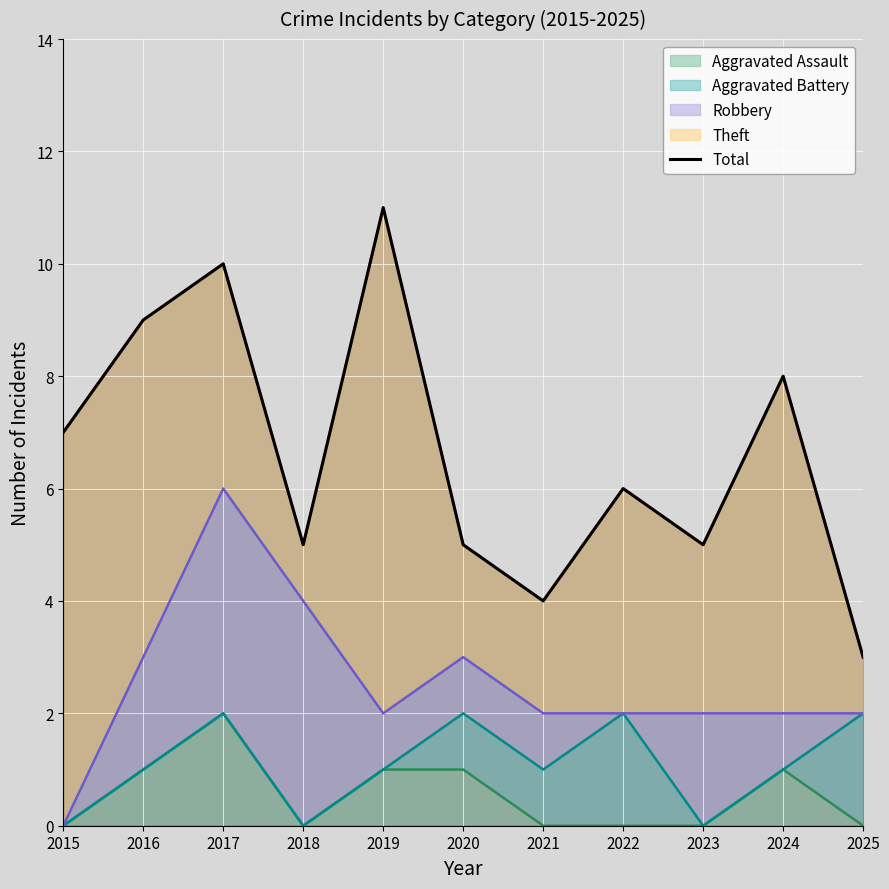

List the labels in order of value, largest first.

2019, 2017, 2016, 2024, 2015, 2022, 2018, 2020, 2023, 2021, 2025